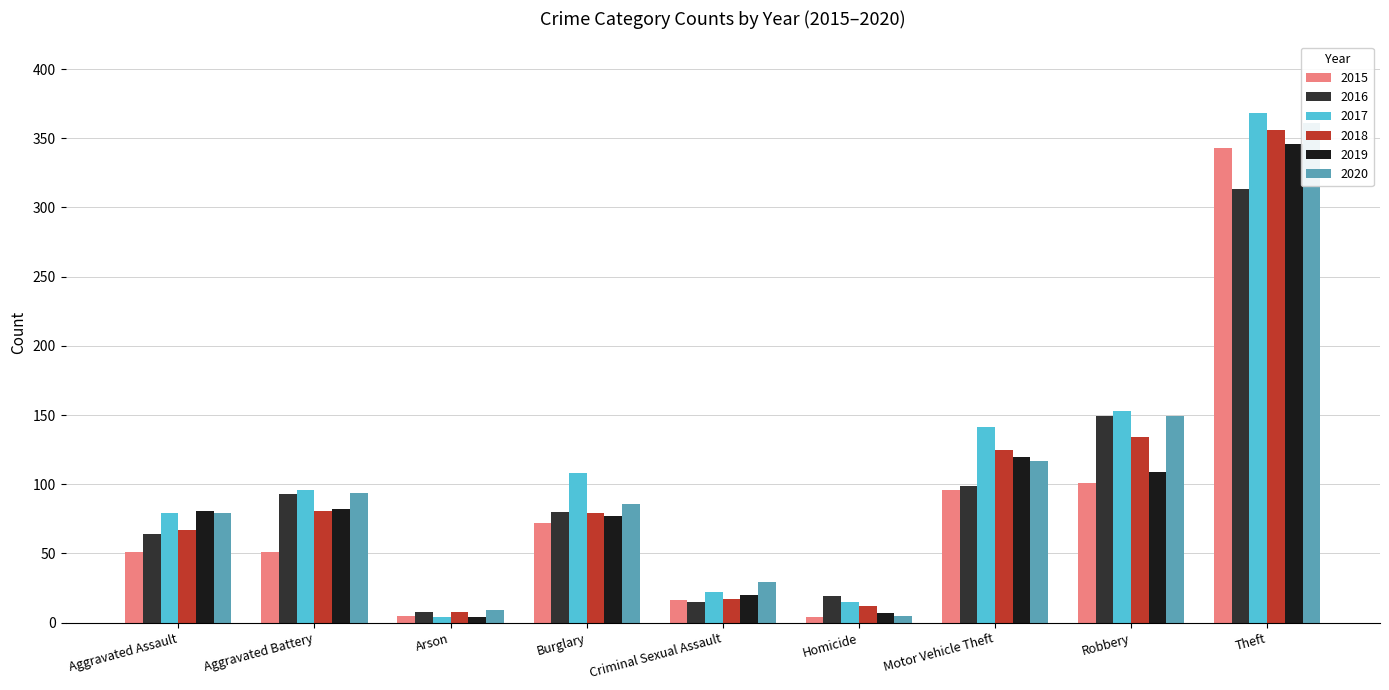

What is the label of the 4th bar from the left?

Burglary